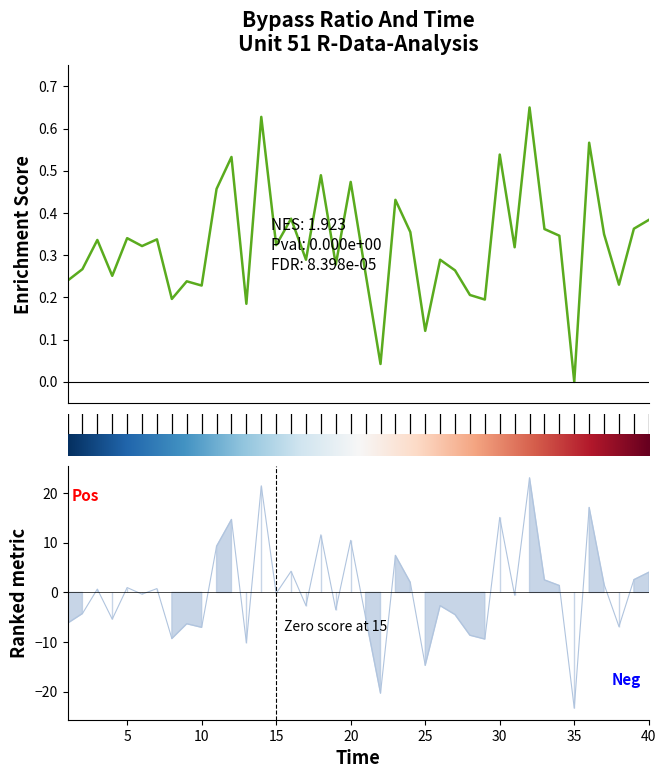

Reading right to left, what are all the values shown in this chart?

4.1	2.6	-6.9	1.7	17.1	-23.3	1.4	2.5	23.1	-0.6	15.1	-9.4	-8.6	-4.5	-2.7	-14.7	2.0	7.5	-20.3	-5.0	10.5	-3.5	11.6	-2.7	4.3	-0.2	21.5	-10.1	14.7	9.3	-7.0	-6.3	-9.3	0.8	-0.4	1.0	-5.4	0.7	-4.3	-6.2